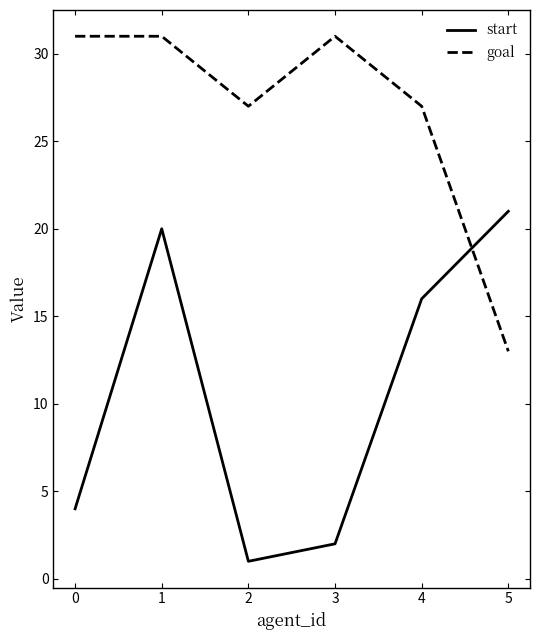

Which category has the lowest value in the goal series?

5